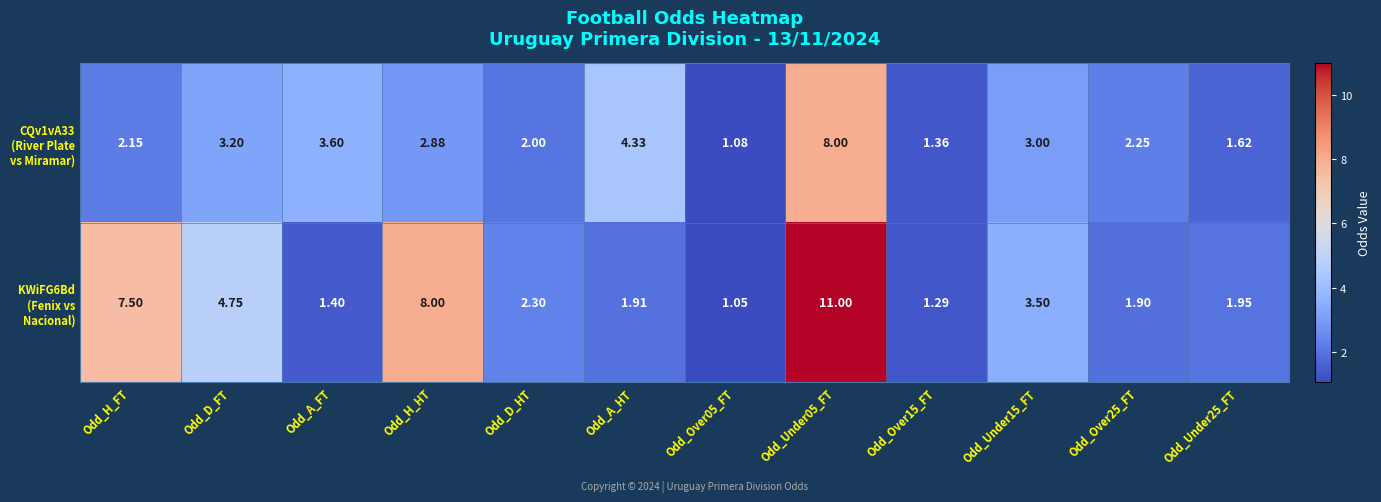

How many categories are shown in the chart?

12